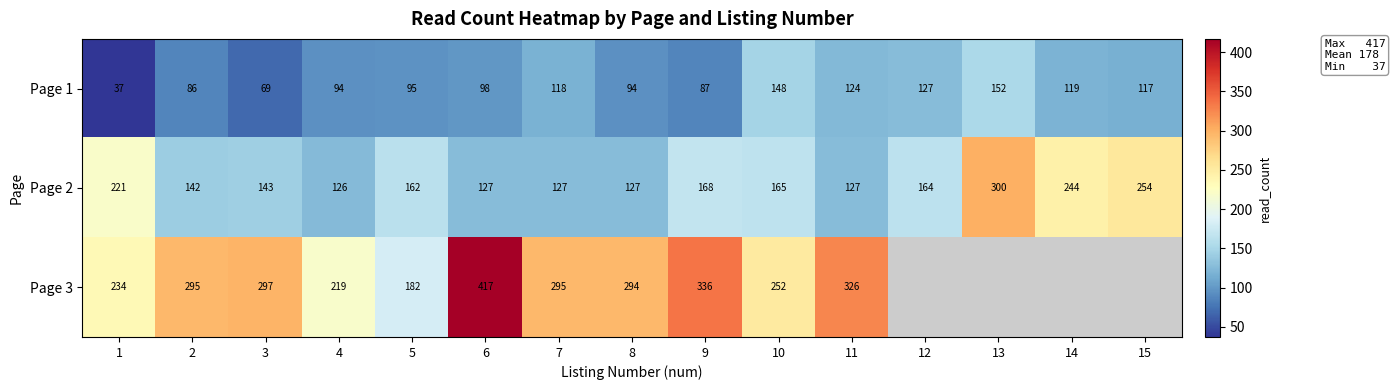

True or false: Page 3 has a value of 297 at 3.

True